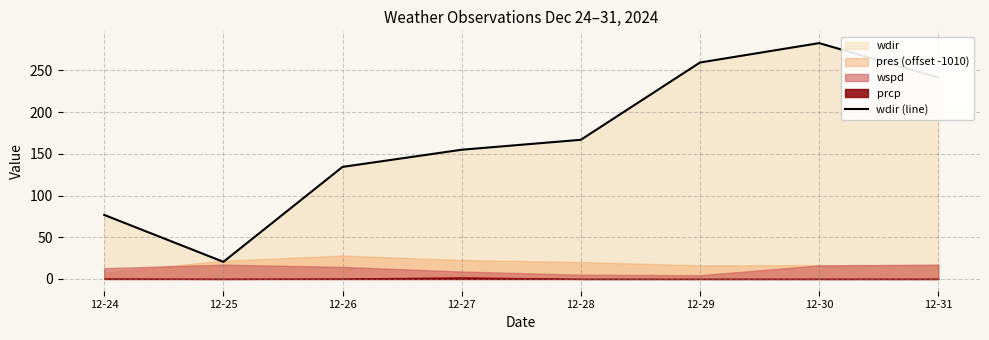

What is the maximum value shown in the chart?

282.8